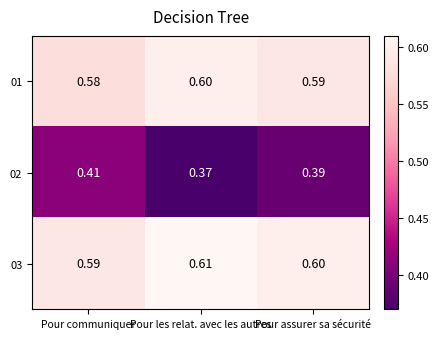

What is the difference between the highest and lowest values at Pour assurer sa sécurité?

0.2